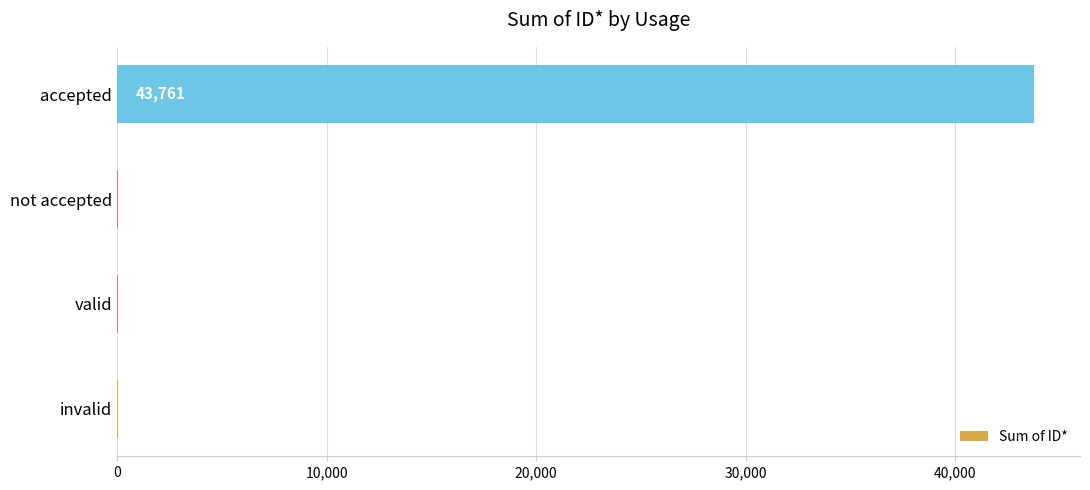

What is the sum of the values at not accepted and accepted?

43810